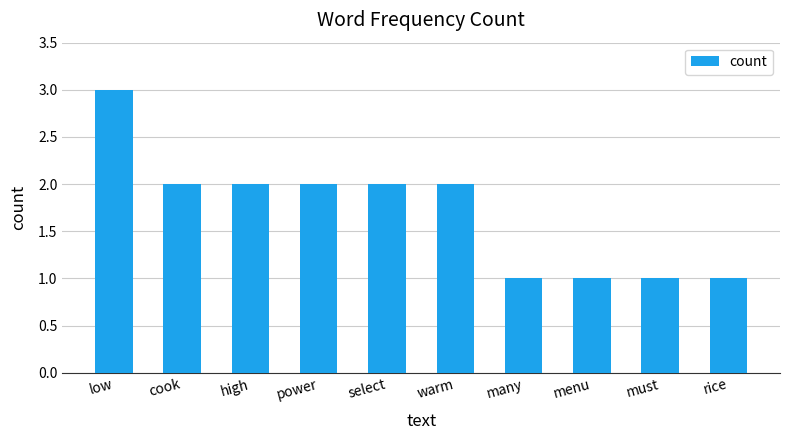

The chart shows a value of 0 at rice. True or false?

False